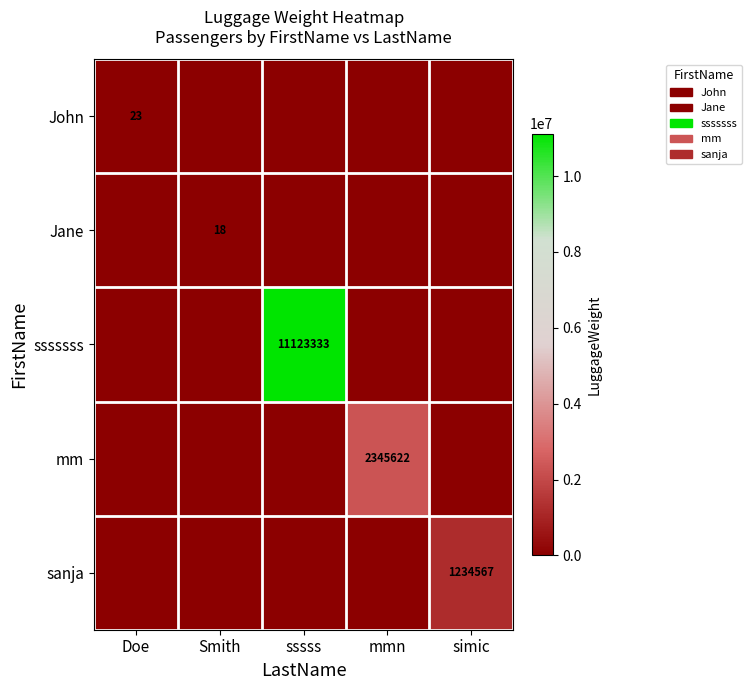

What is the difference between the highest and lowest values at simic?

1234567